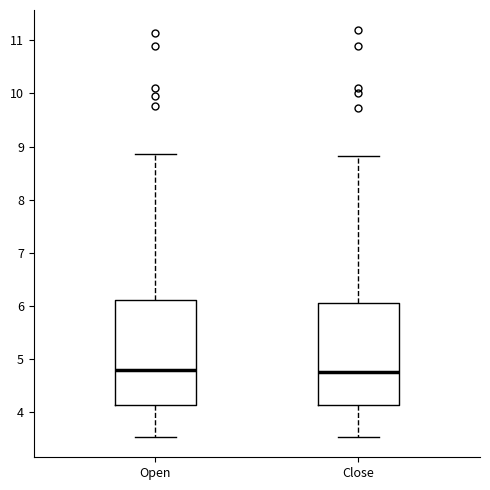

Reading left to right, transcribe this box plot: for each box, give where its median line is, the range the box spans, and where its two whiskers end, as read against the y-axis. The values are not printed on the chart, so give them approximately, as read against the axis.

Open: median 4.8, box 4.1 to 6.1, whiskers 3.5 to 8.9
Close: median 4.8, box 4.1 to 6.1, whiskers 3.5 to 8.8